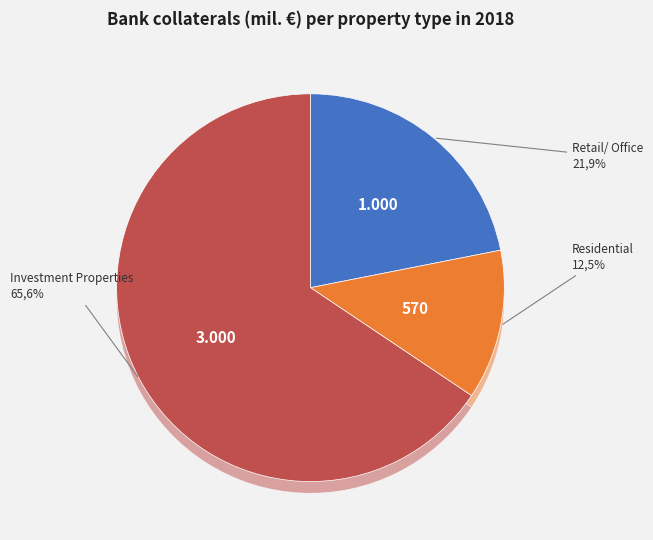

Does any single category account for the majority?

Yes